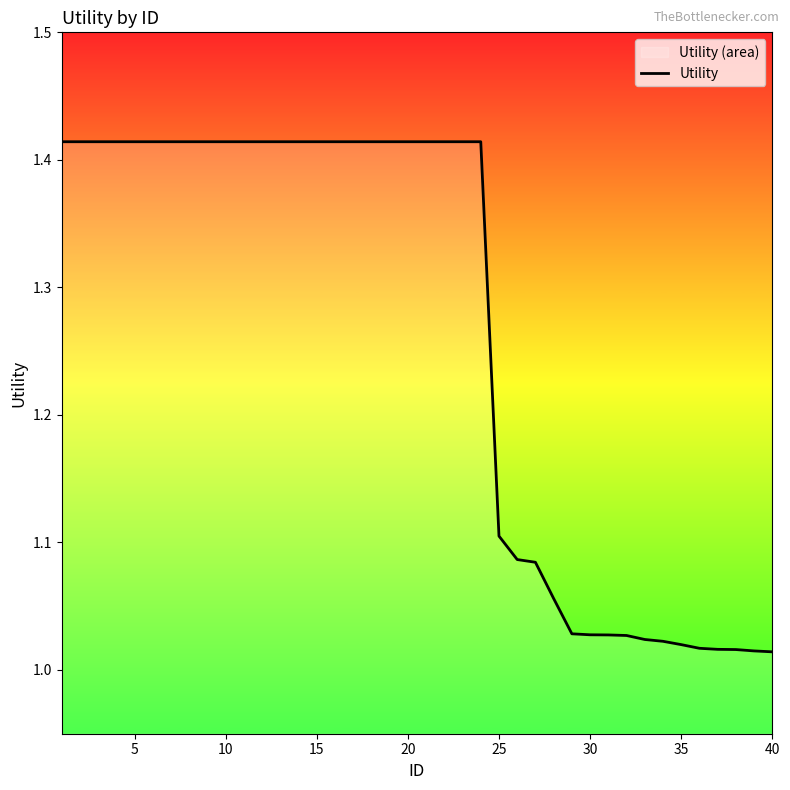

What is the difference between the maximum and minimum values?

0.4